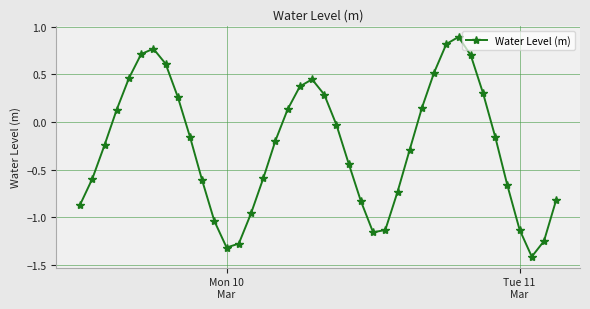

True or false: the data has more than 1 interior local peaks.

True